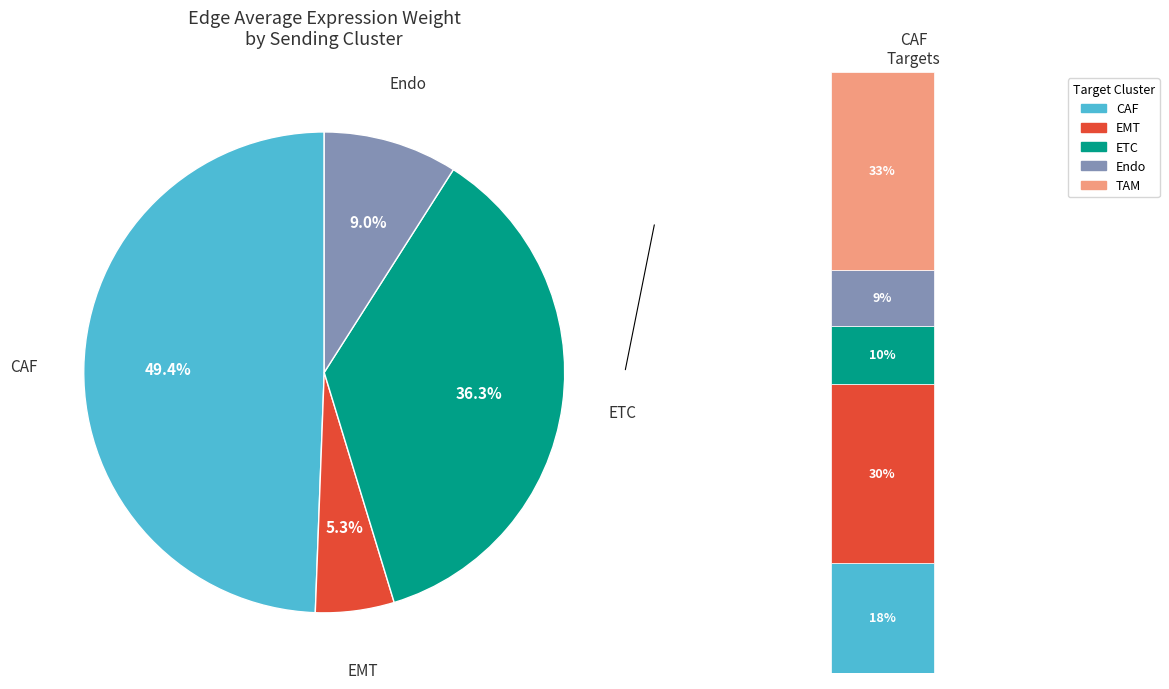

To the nearest percent, what is the difference between the TAM and CAF slice percentages?

49%